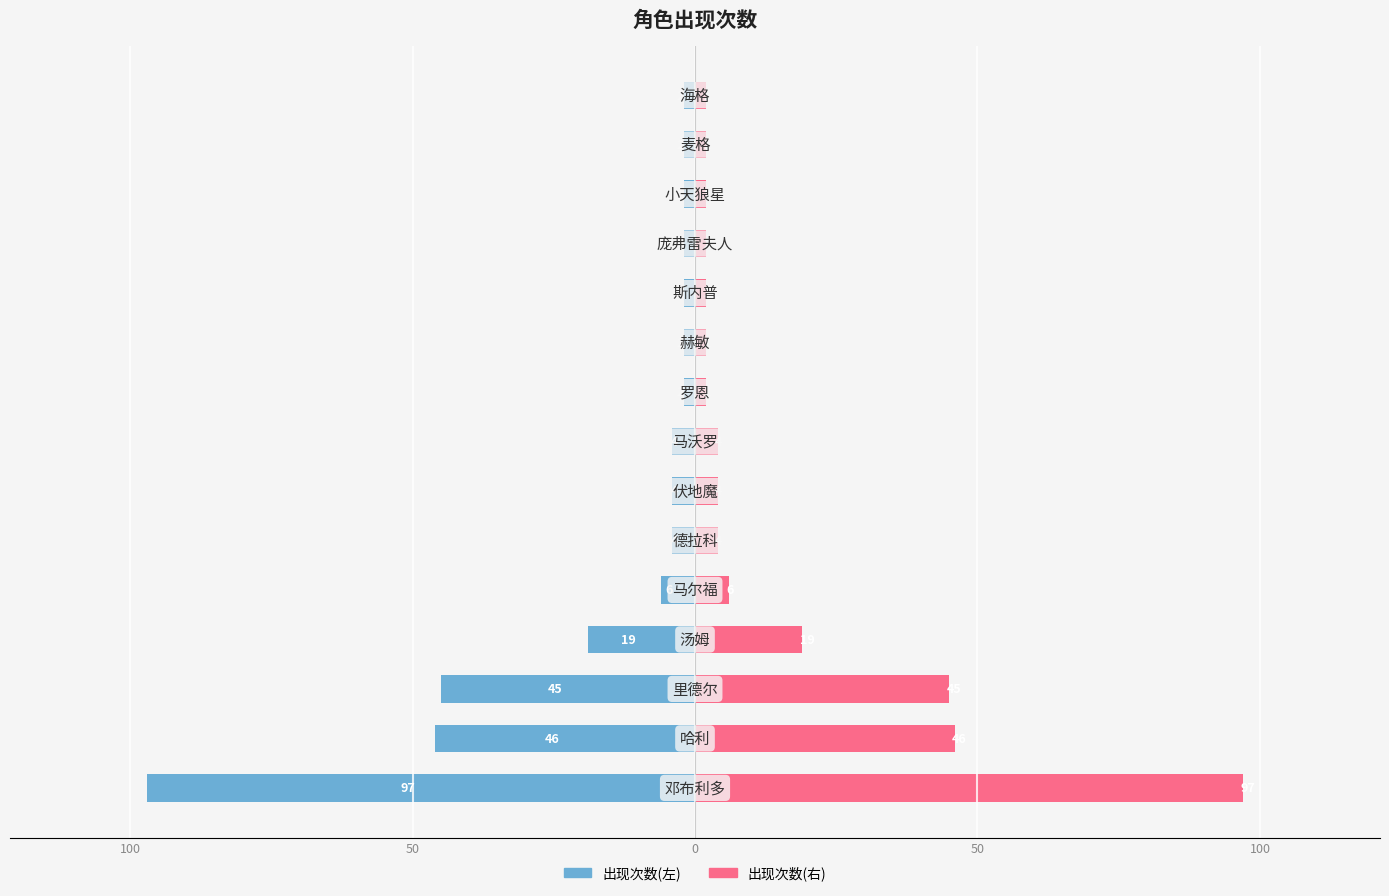

Count the number of categories in the chart.

15